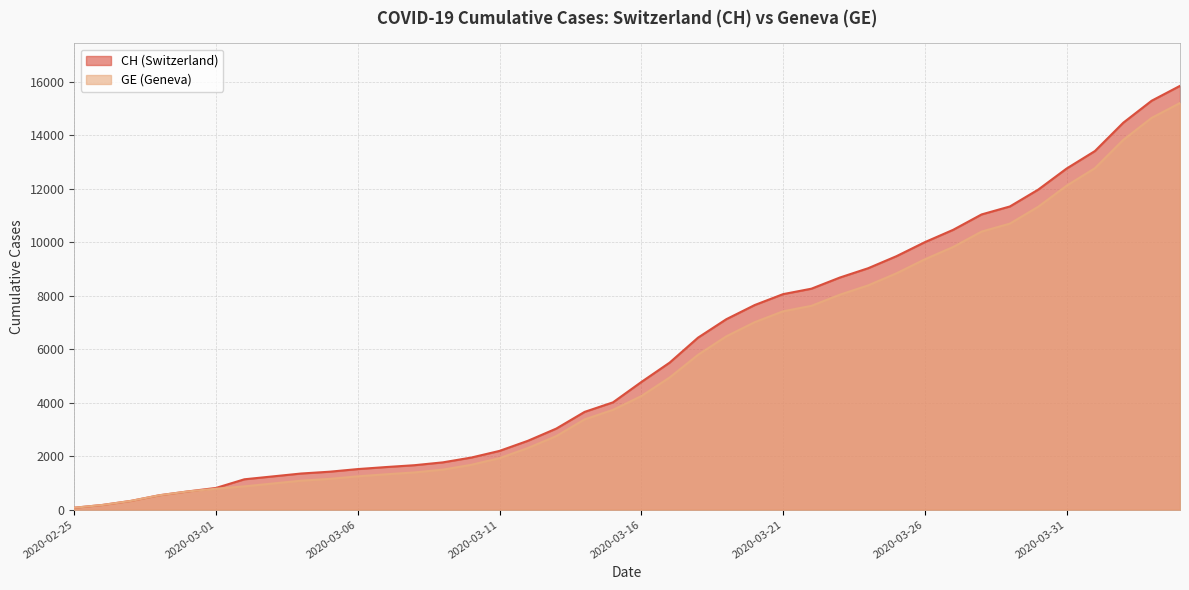

What is the sum of all CH values?

233368